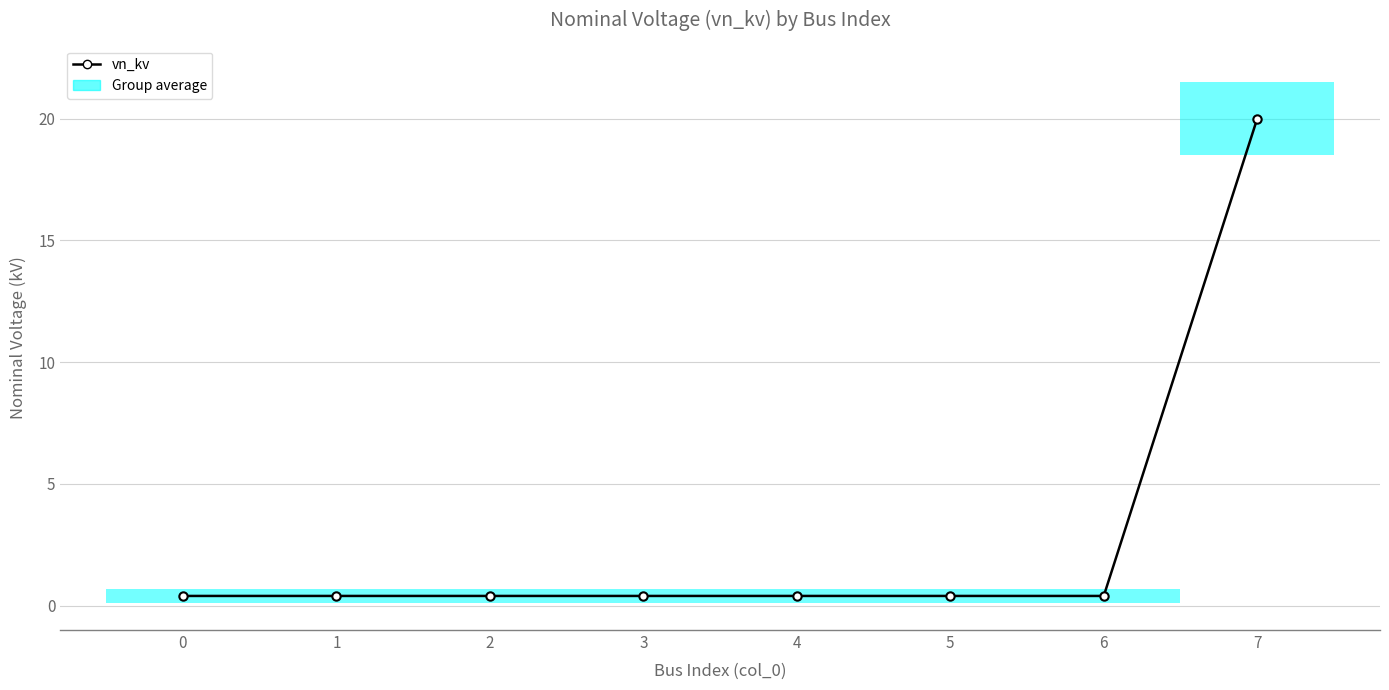

What is the value of the 6th point from the left?

0.4